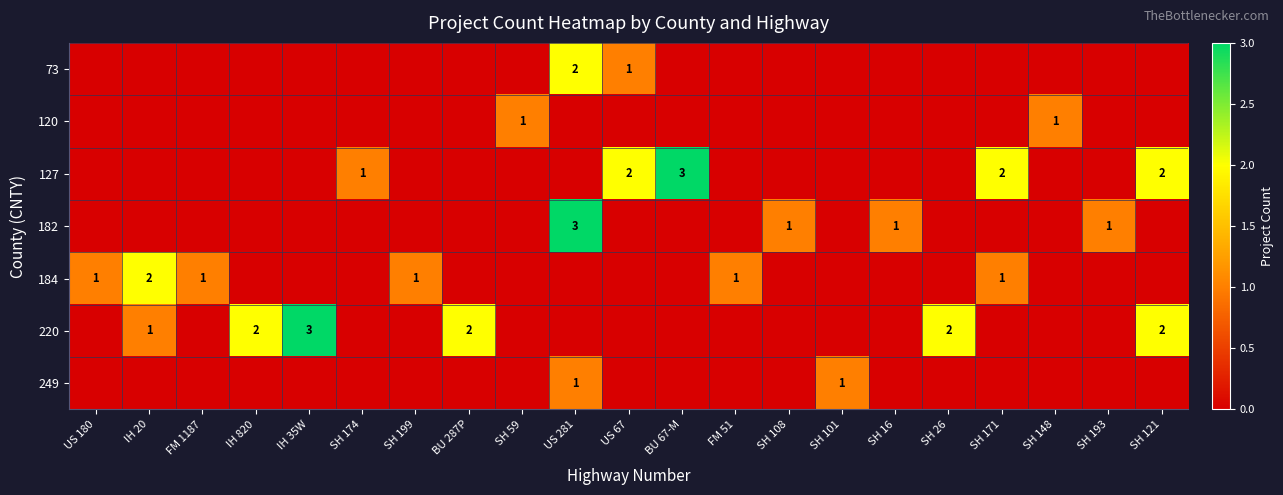

How many values in the 127 series exceed 0?

5